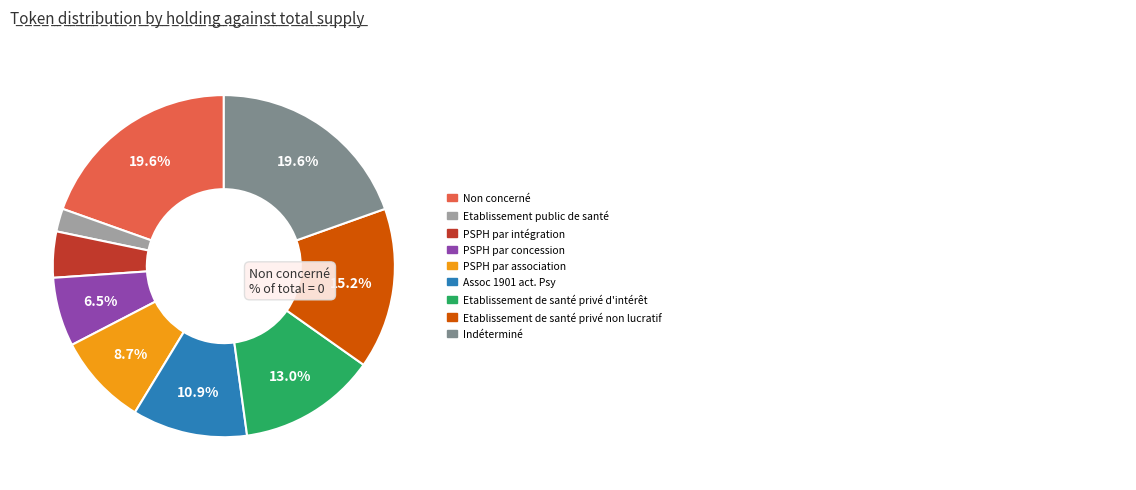

Is the sum of Etablissement de santé privé non lucratif and Etablissement de santé privé d'intérêt greater than half?

No